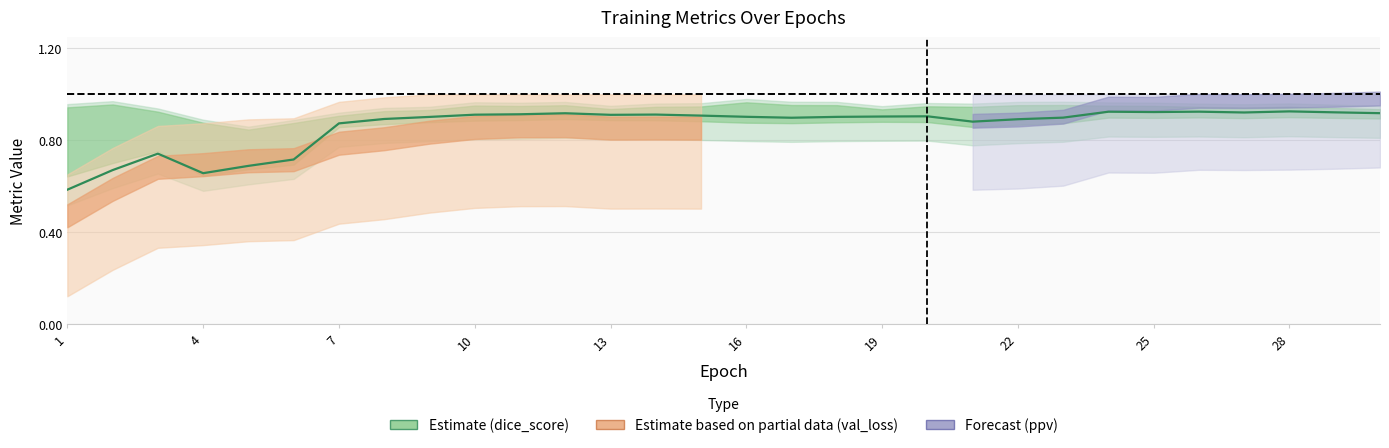

How many lines are shown in the chart?

1